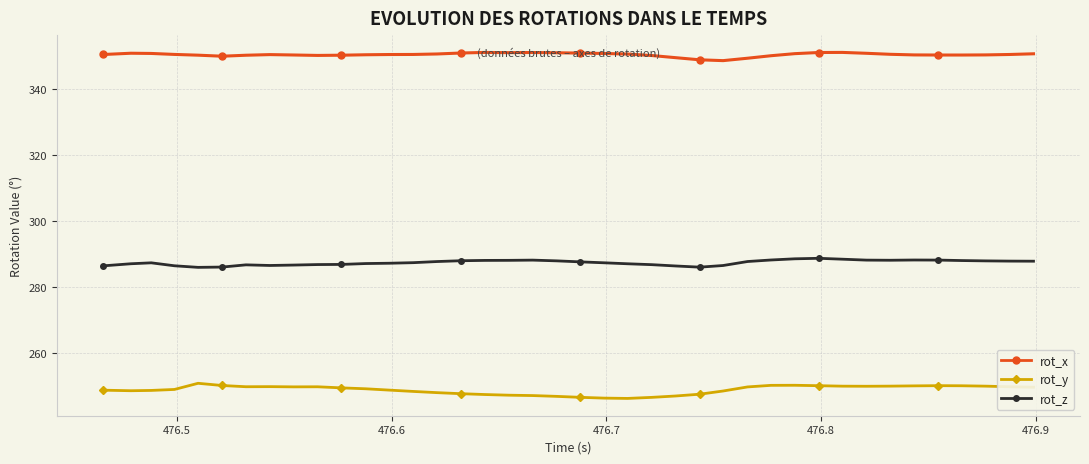

Rank the series by their average value, from highest to lowest.

rot_x, rot_z, rot_y